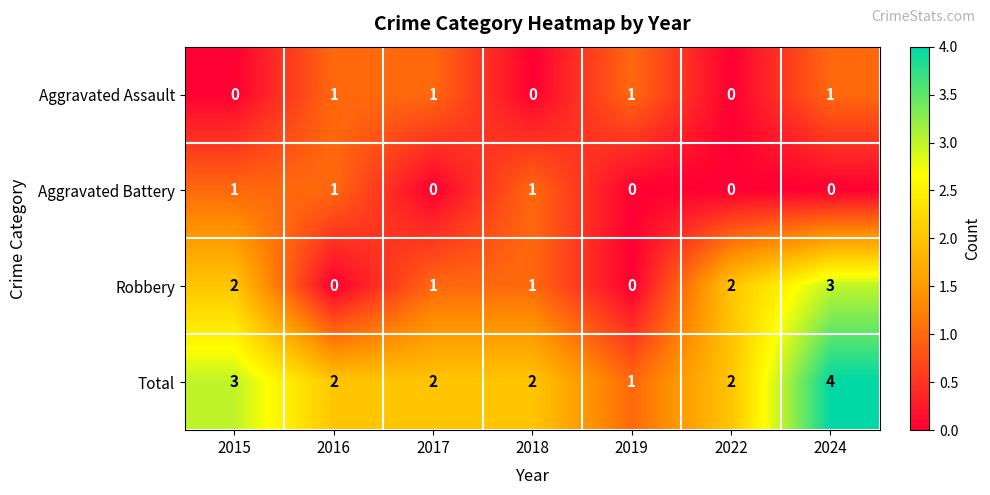

The Robbery series shows 1 at 2015. True or false?

False